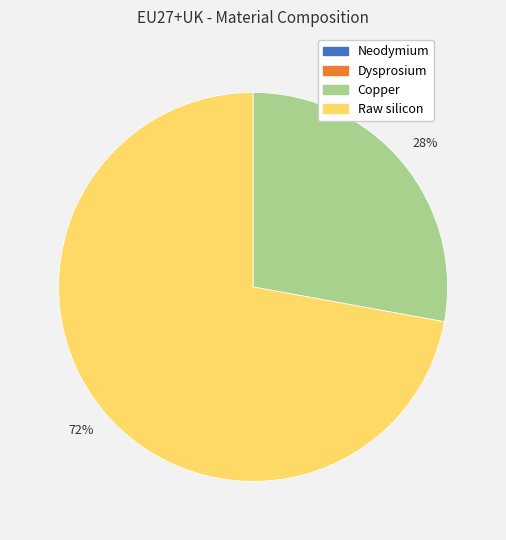

Do Copper and Raw silicon together represent more than half of the pie?

Yes